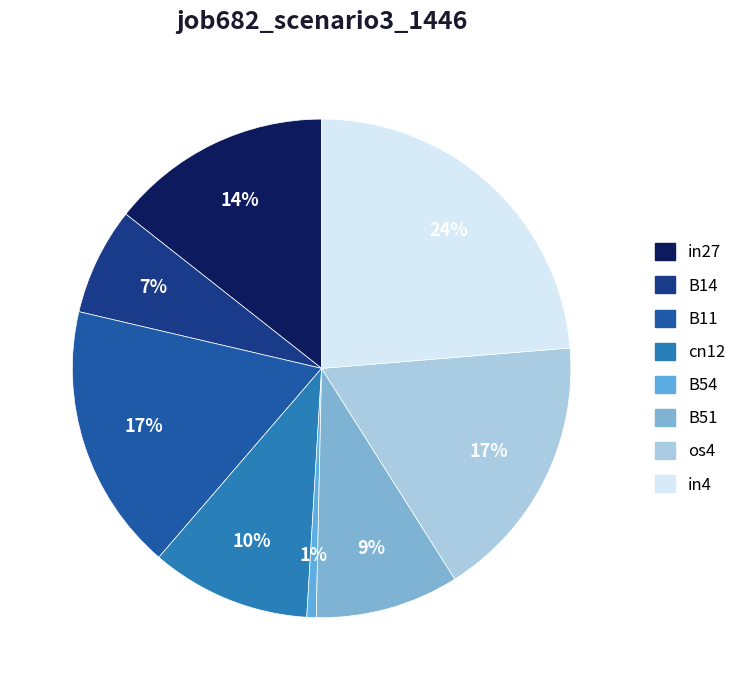

Is it true that B11 is 17% of the pie?

True